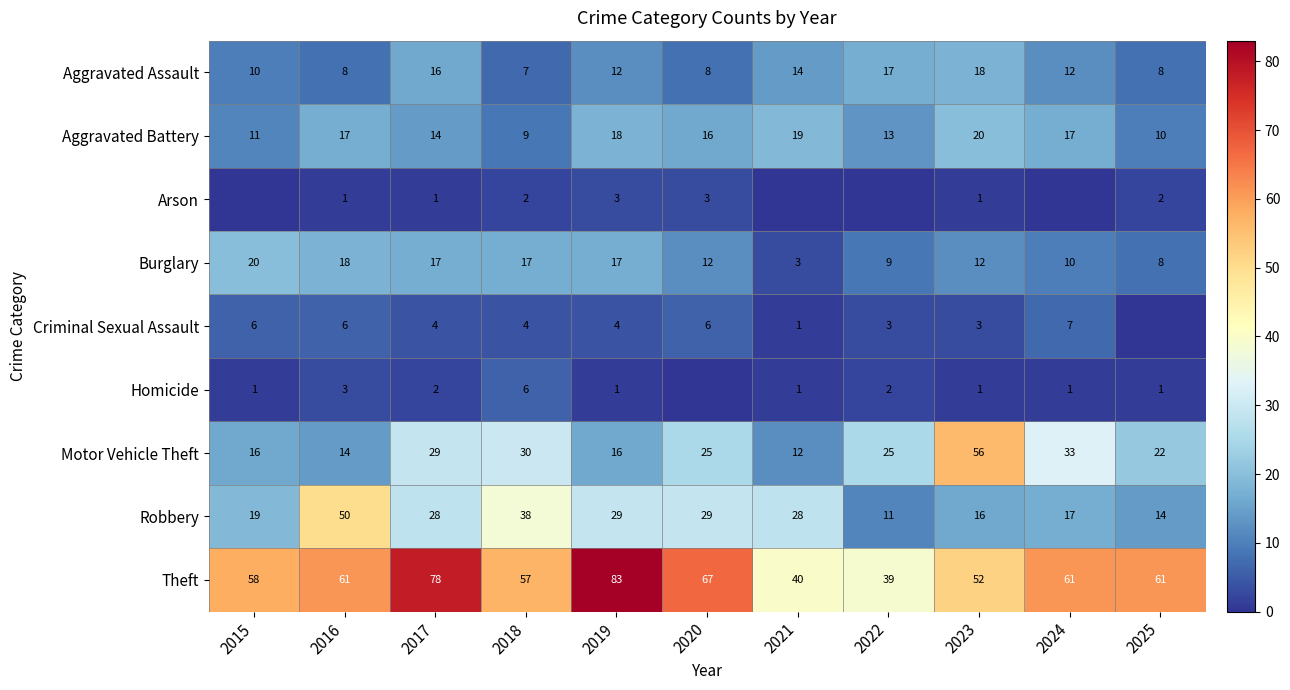

What is the approximate value of Motor Vehicle Theft at 2025, to the nearest 5?

20